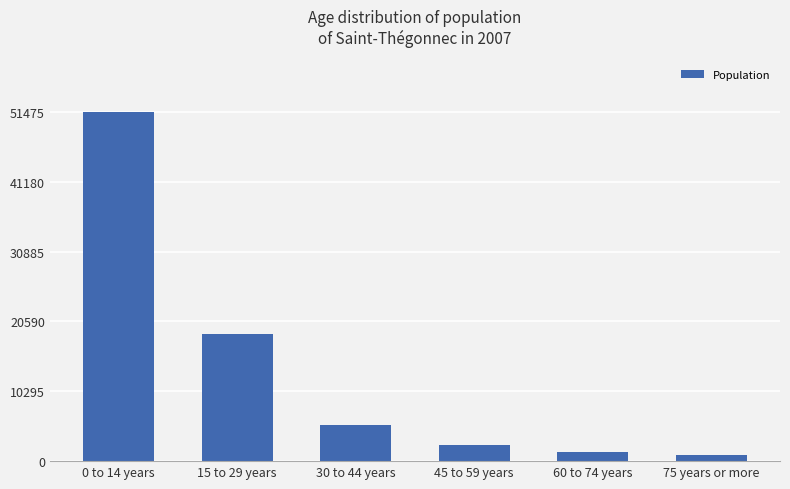

How many values are below 5357?

3